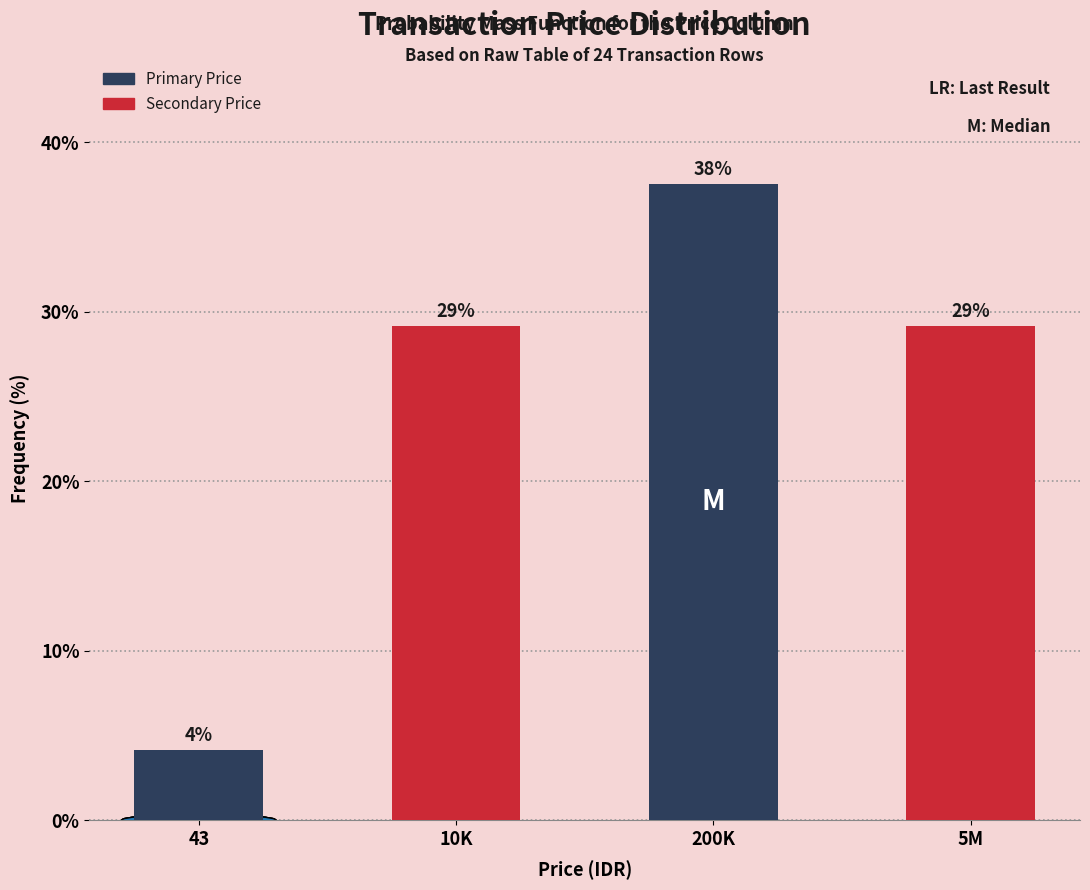

Are the bars horizontal?

No